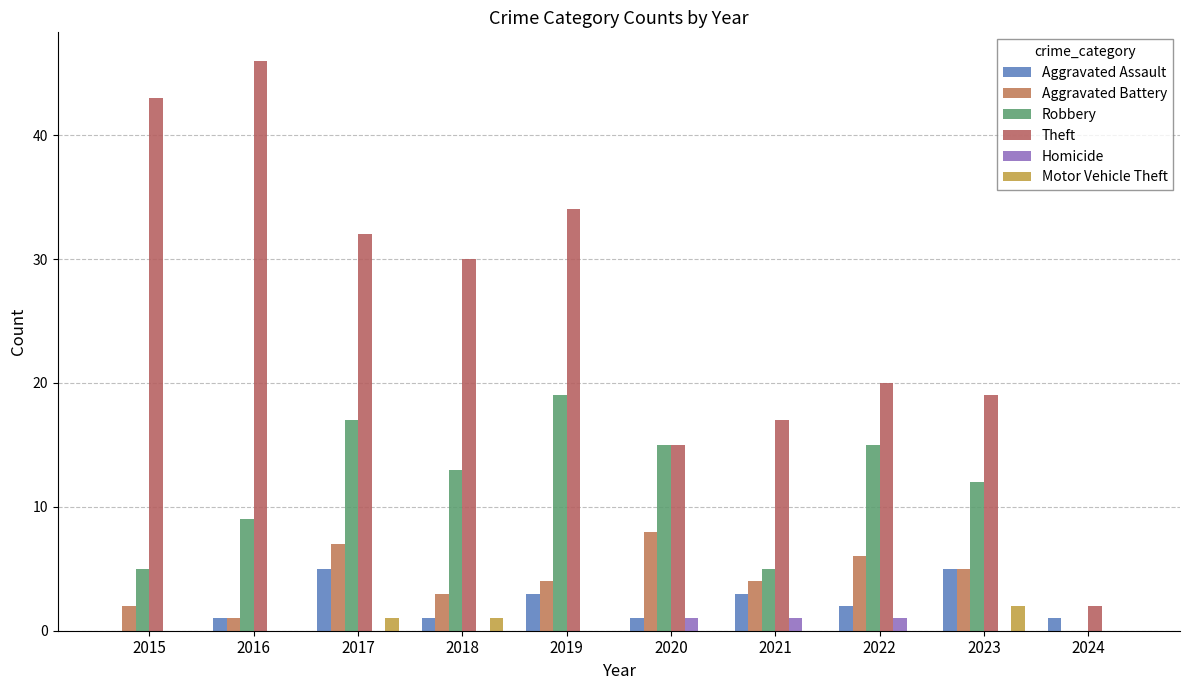

What are all the series names shown in the legend?

Aggravated Assault, Aggravated Battery, Robbery, Theft, Homicide, Motor Vehicle Theft